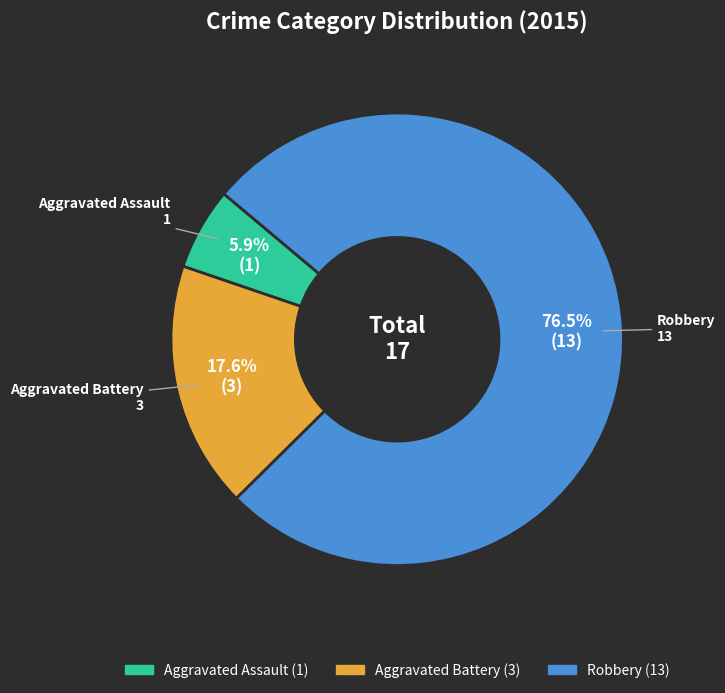

To the nearest percent, what is the combined percentage of Aggravated Assault and Robbery?

82%